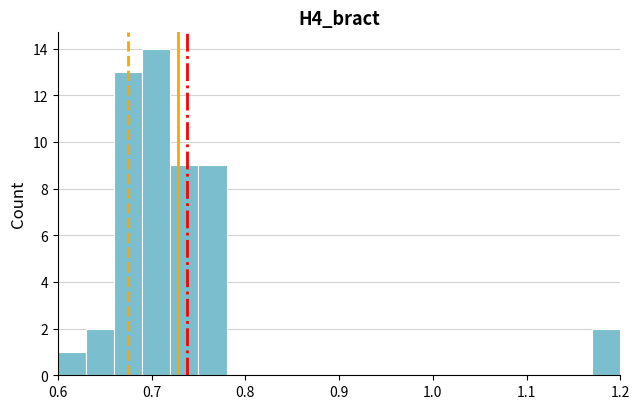

Read against the x-axis, roughly where is the centre of the tallest bar?

0.71